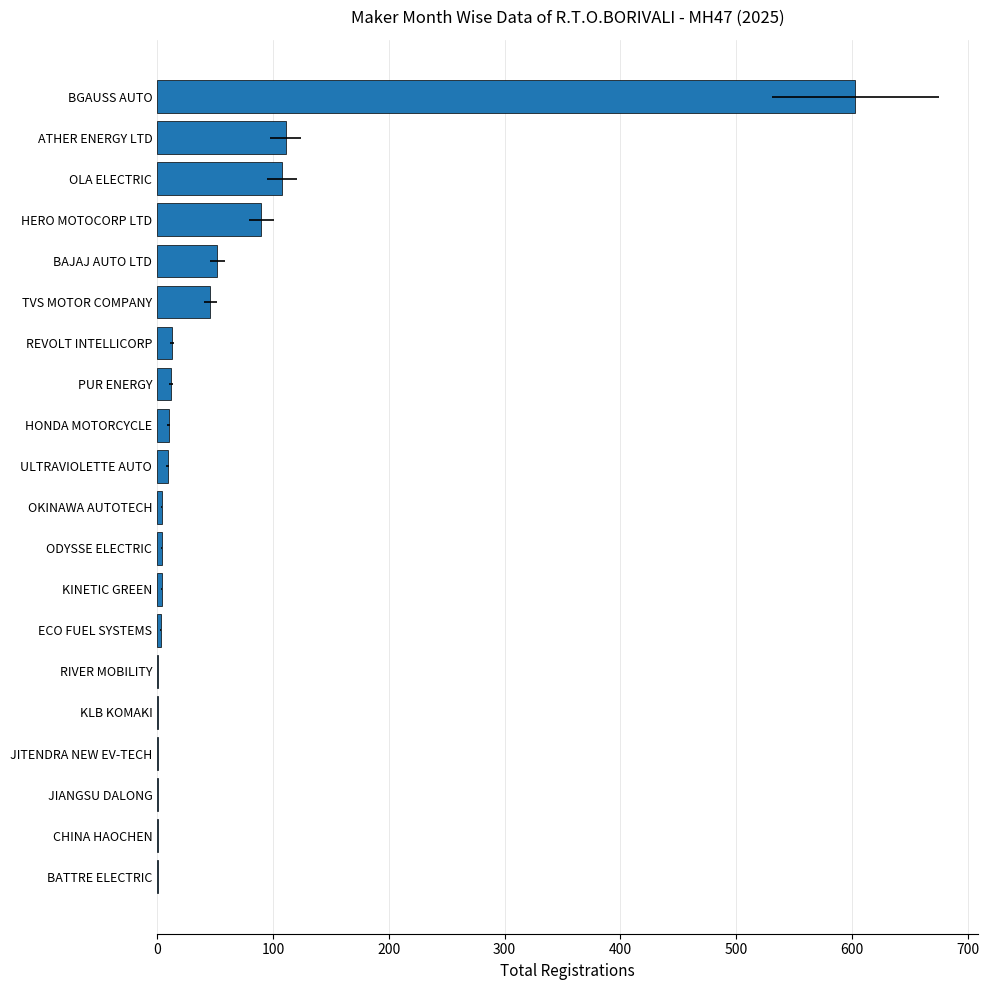

The value at KINETIC GREEN is 4. True or false?

True